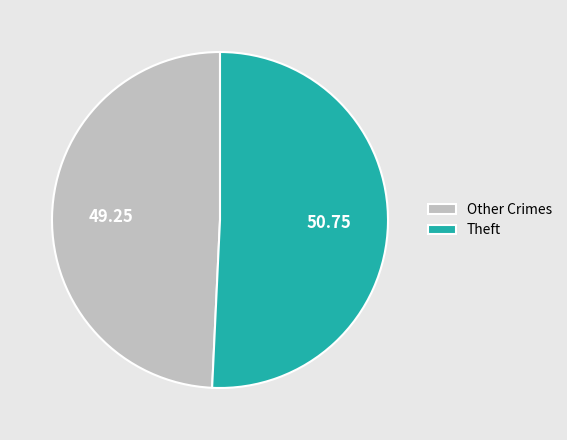

Which category has the smallest portion of the pie?

Other Crimes